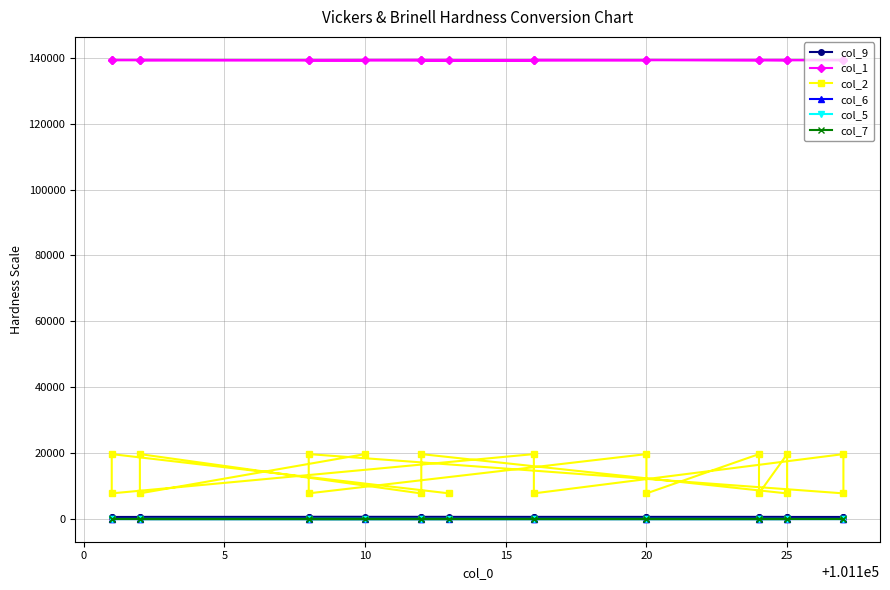

List the series in order of their peak value, highest first.

col_1, col_2, col_9, col_7, col_6, col_5